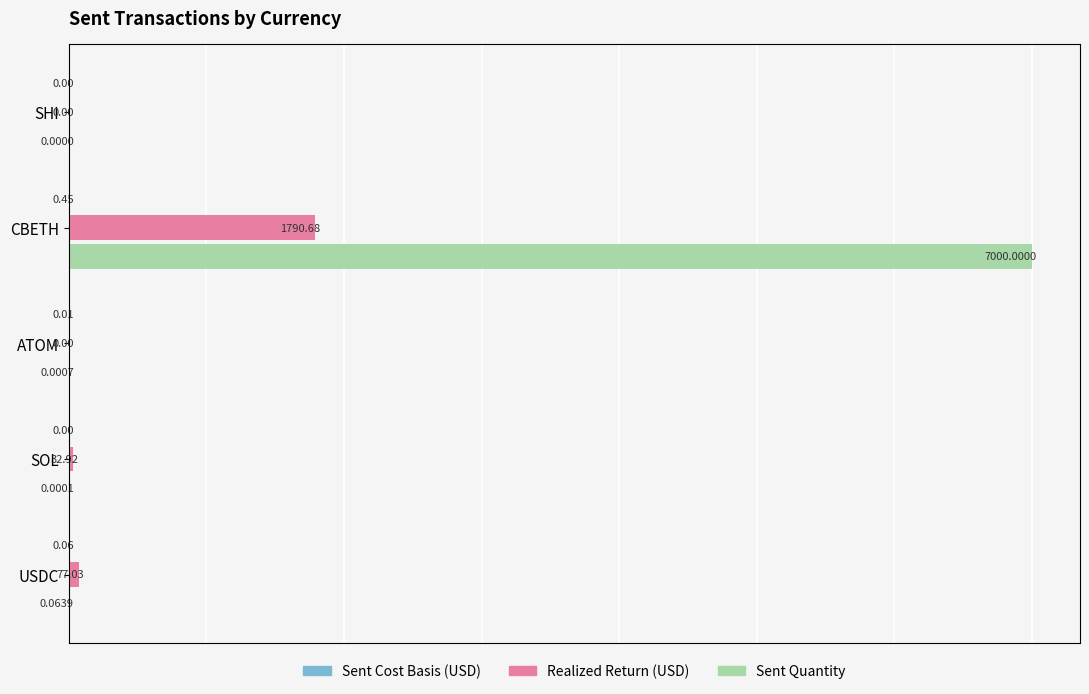

The value of Sent Cost Basis (USD) at SHI is 0.0. True or false?

True